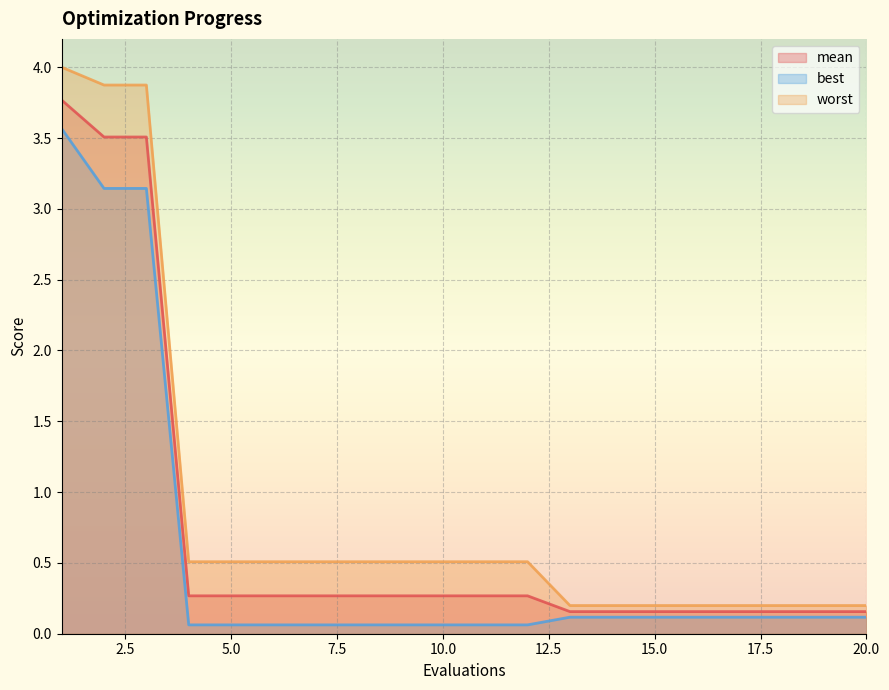

Which has a higher value, 20 or 5?

5